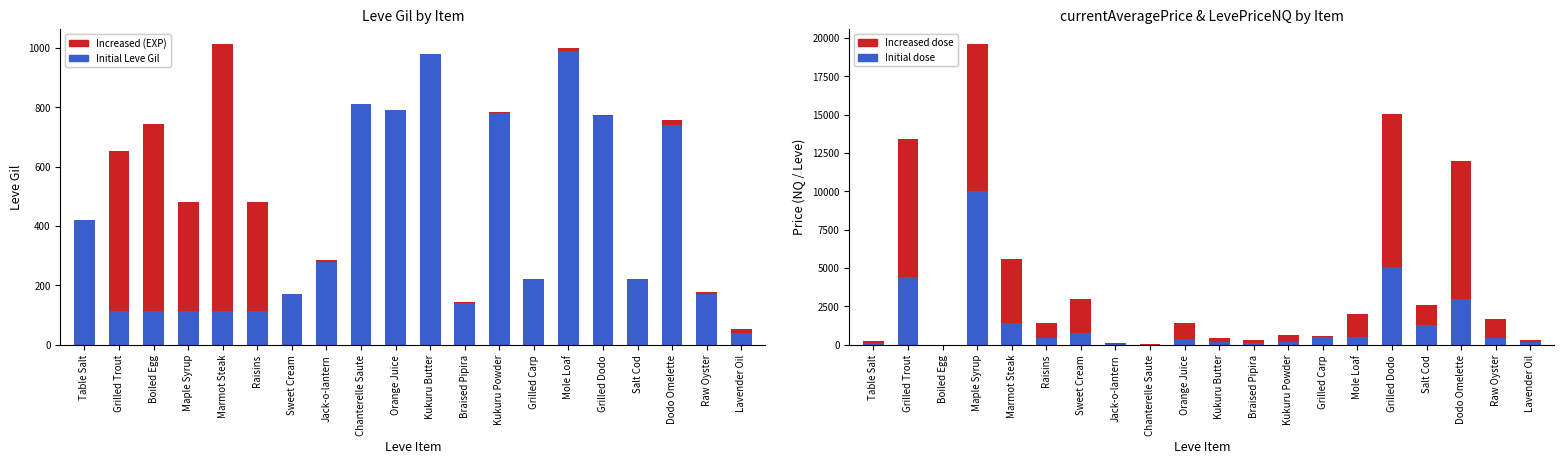

How many data points in Increased dose are above 1047?

10